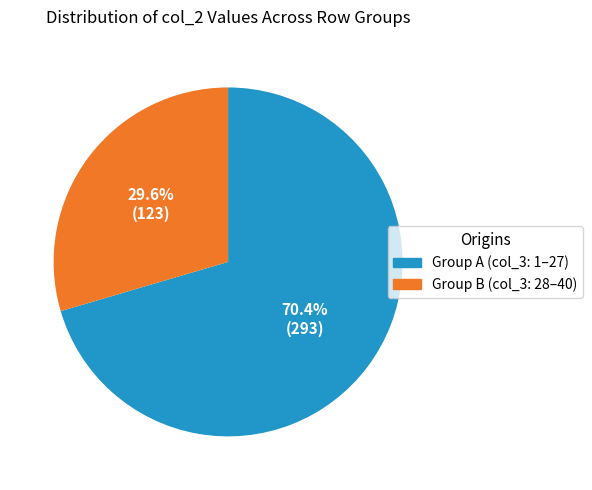

Does any single category account for the majority?

Yes